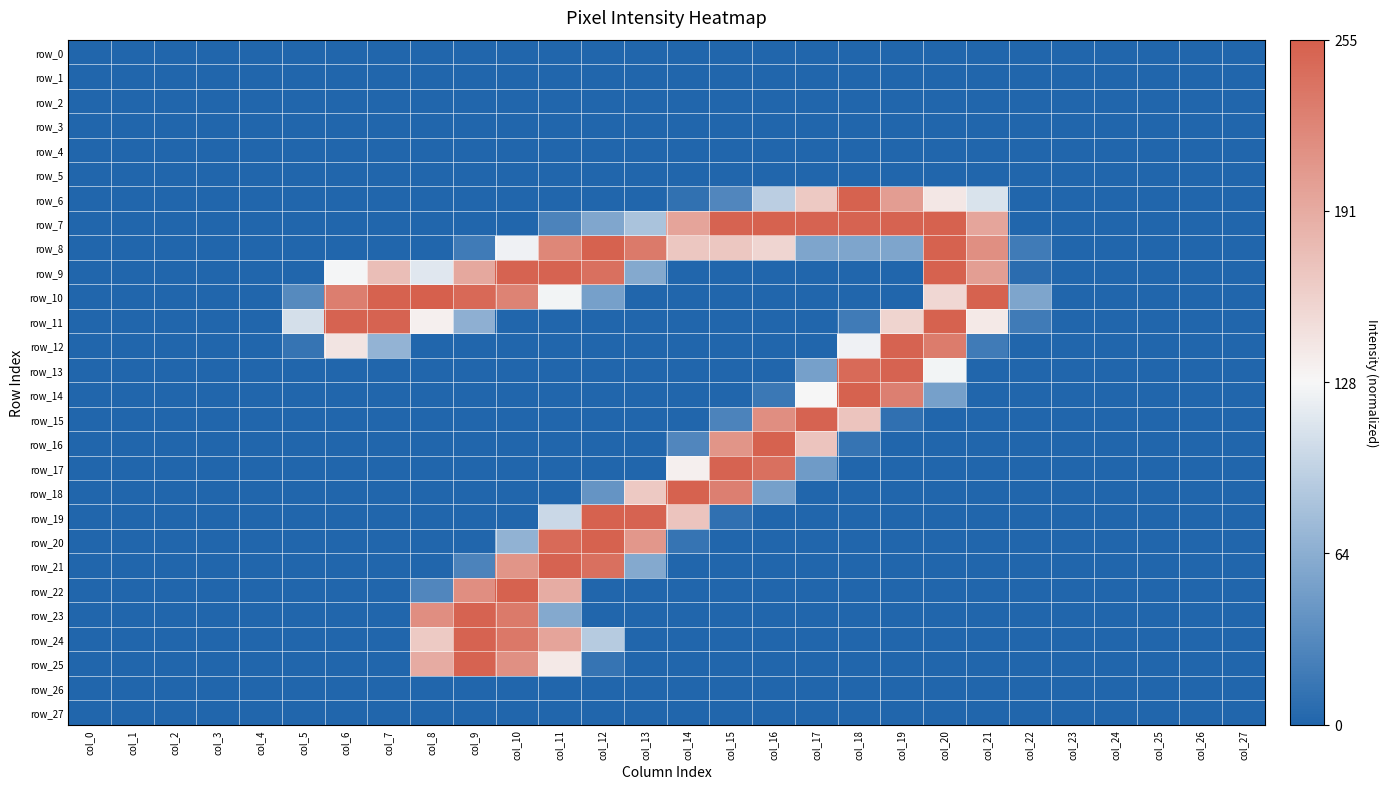

Is it true that row_22 equals -1.0 at col_0?

True